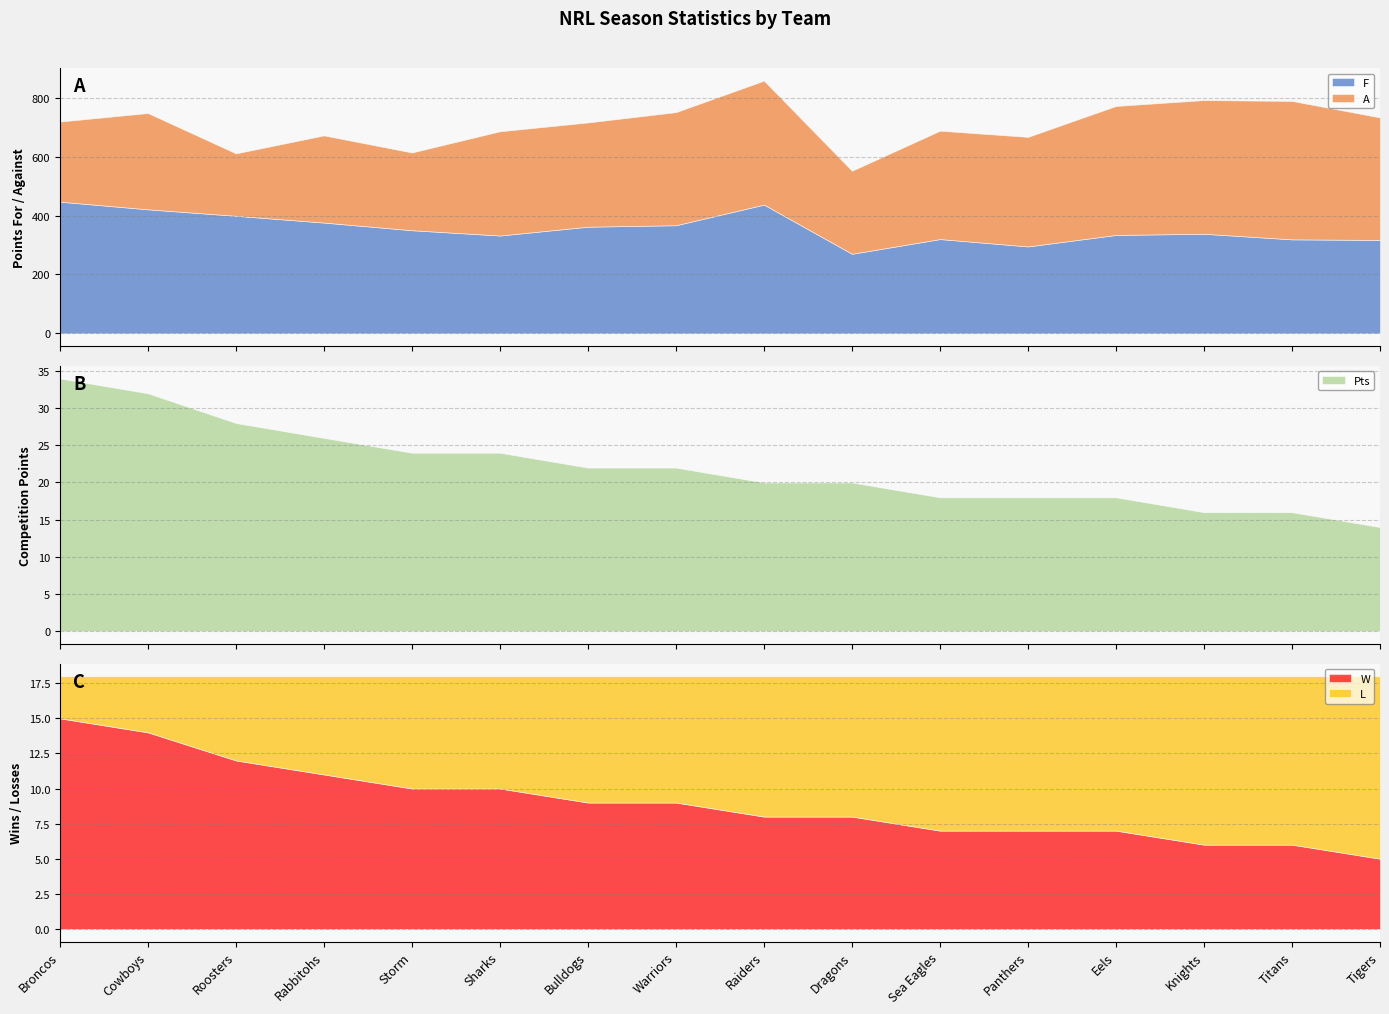

How many data points in W are less than 9?

8